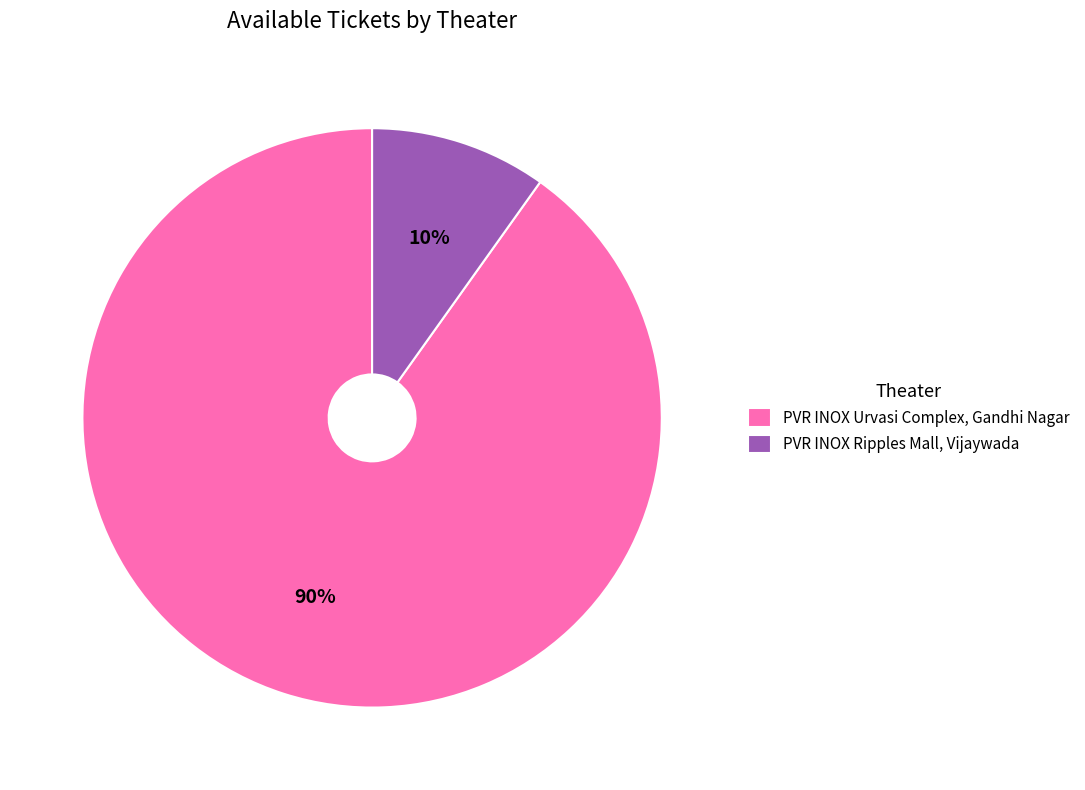

Rank the categories by value from highest to lowest.

PVR INOX Urvasi Complex, Gandhi Nagar, PVR INOX Ripples Mall, Vijaywada